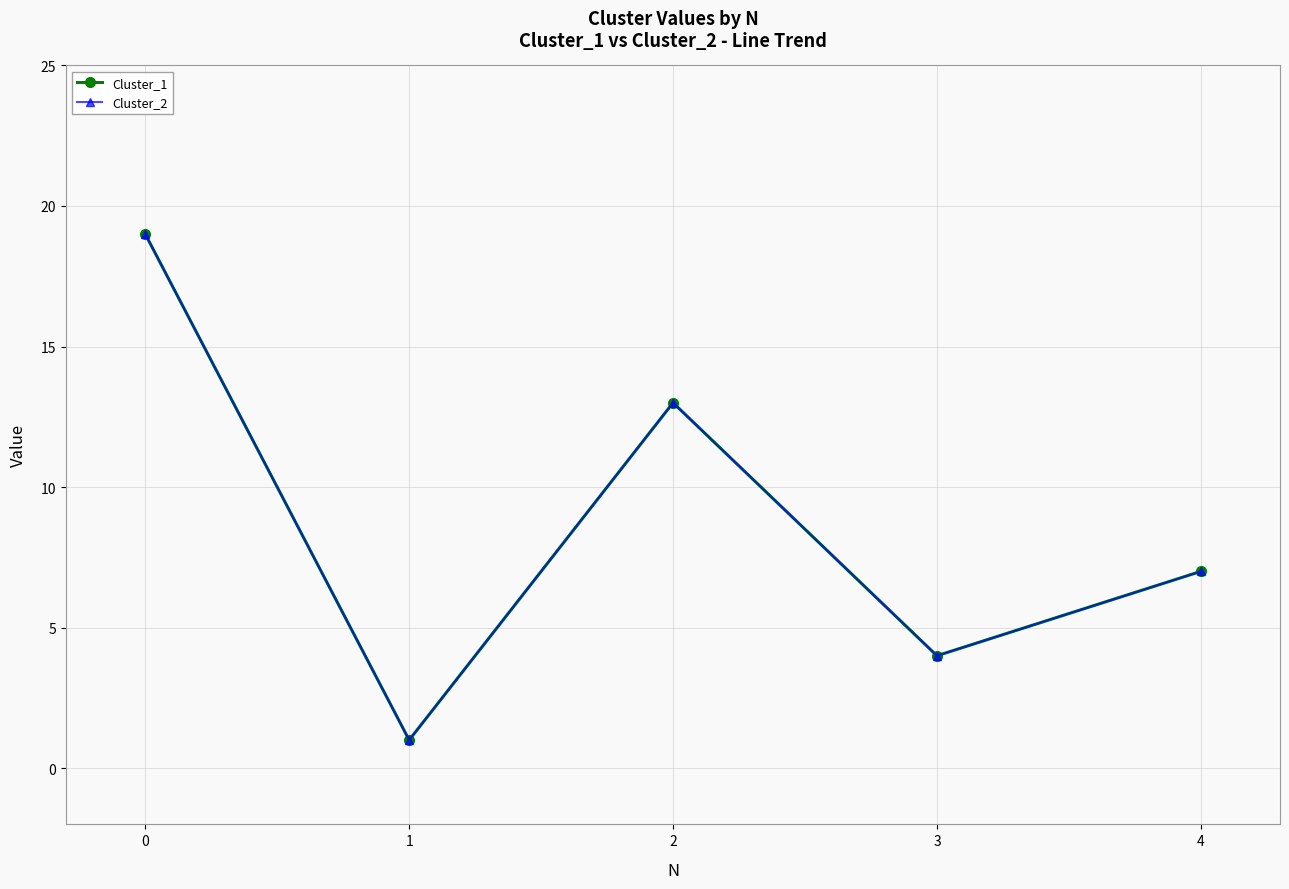

Is this an area chart (filled region under the line)?

No